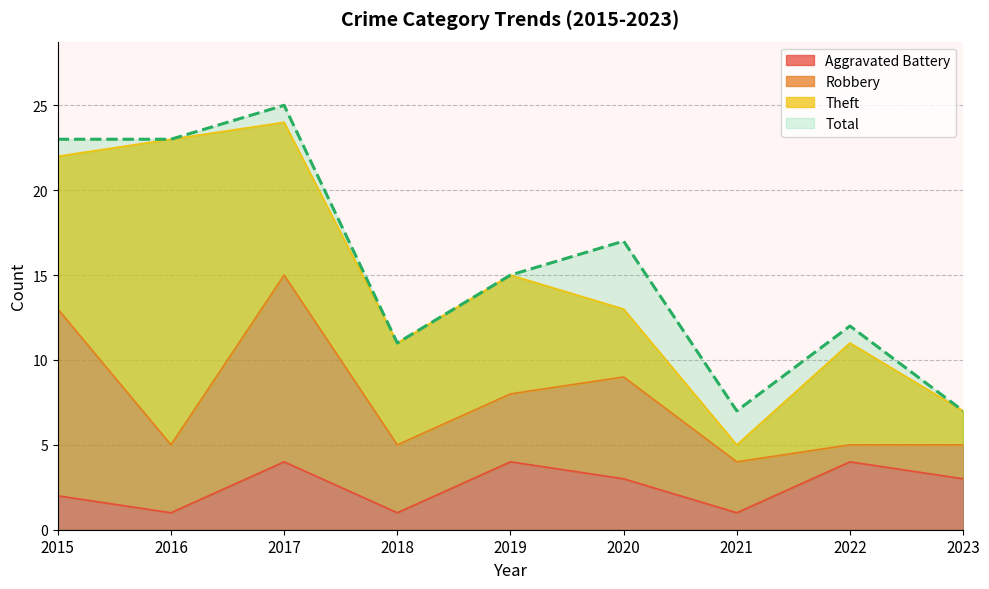

What is the difference between the maximum and second lowest values in the Total series?

18